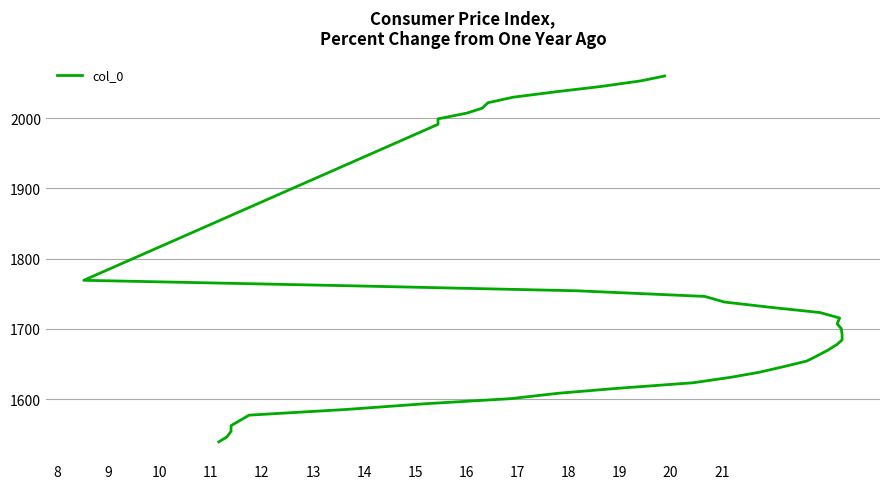

What is the sum of all values?

69970.3